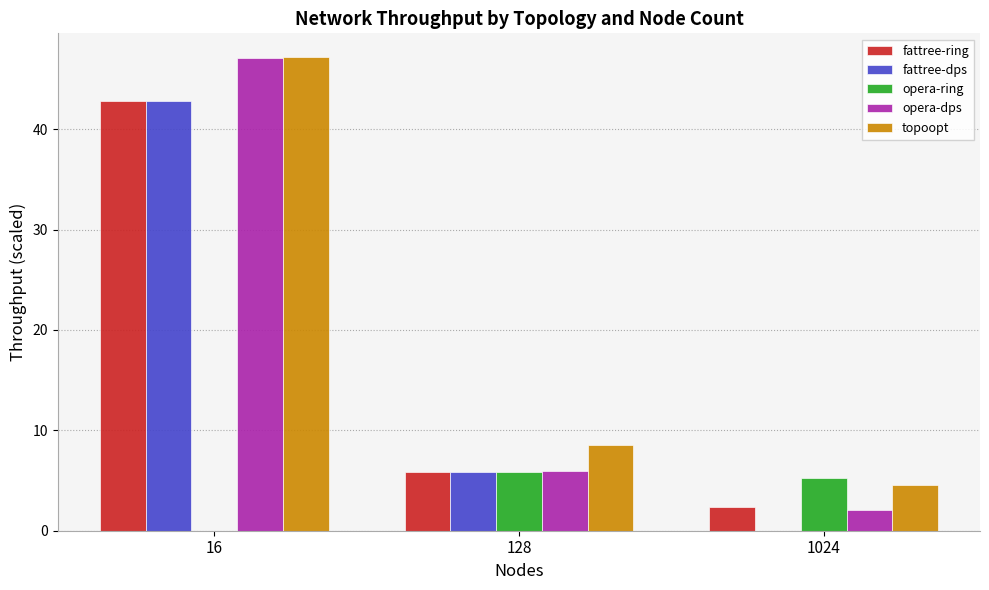

Reading left to right, extract all data points from this chart.

fattree-ring: 16=42.8	128=5.8	1024=2.4
fattree-dps: 16=42.8	128=5.8	1024=0.0
opera-ring: 16=0.0	128=5.9	1024=5.3
opera-dps: 16=47.1	128=5.9	1024=2.1
topoopt: 16=47.2	128=8.5	1024=4.5